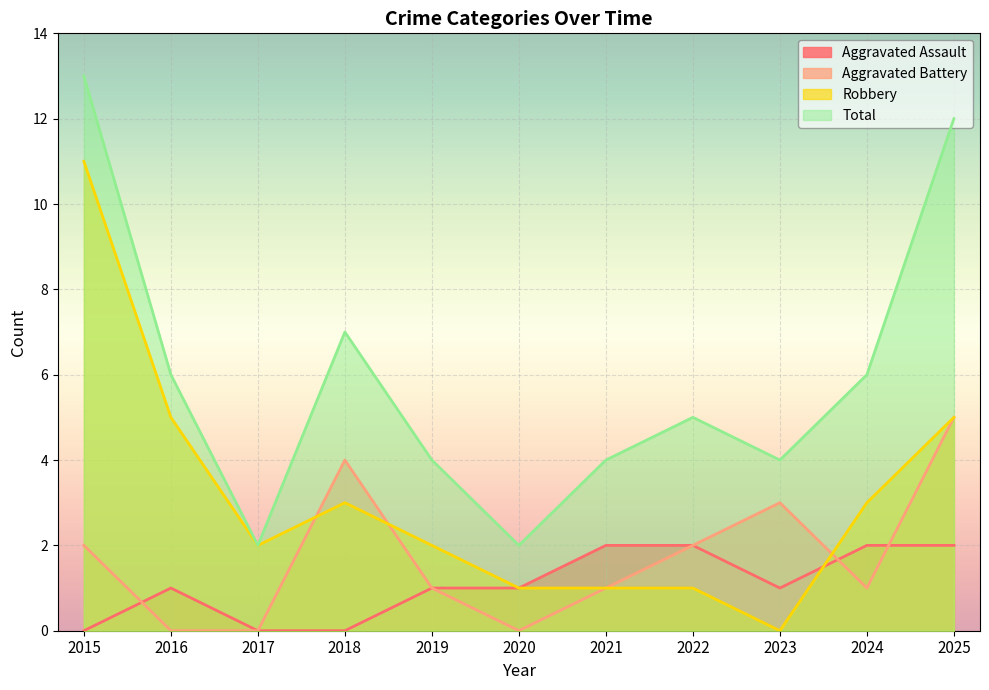

How many data points does each series have?

11